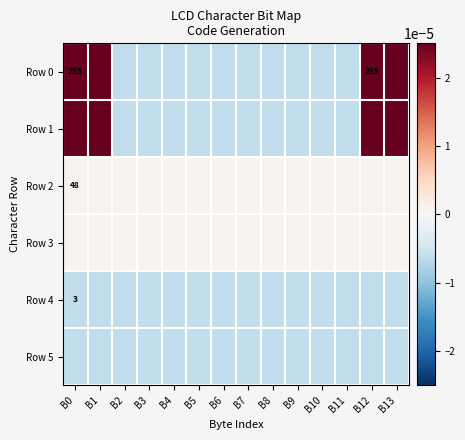

Which label corresponds to the largest value in the chart?

B0